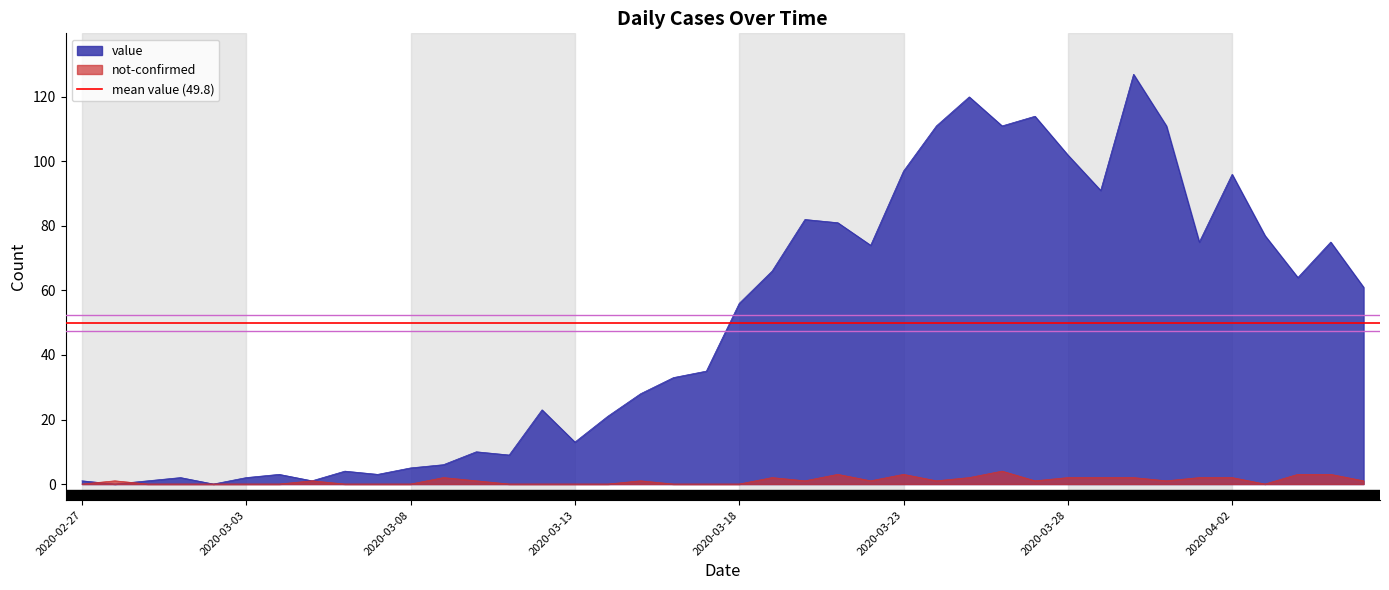

What is the maximum value for not-confirmed?

4